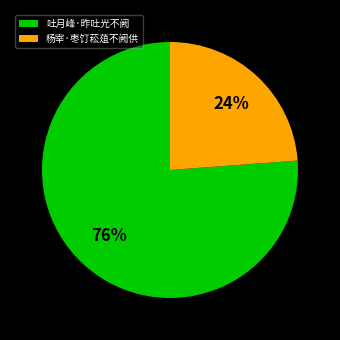

Between 吐月峰·昨吐光不阙 and 杨宰·枣饤菘葅不阙供, which is larger?

吐月峰·昨吐光不阙